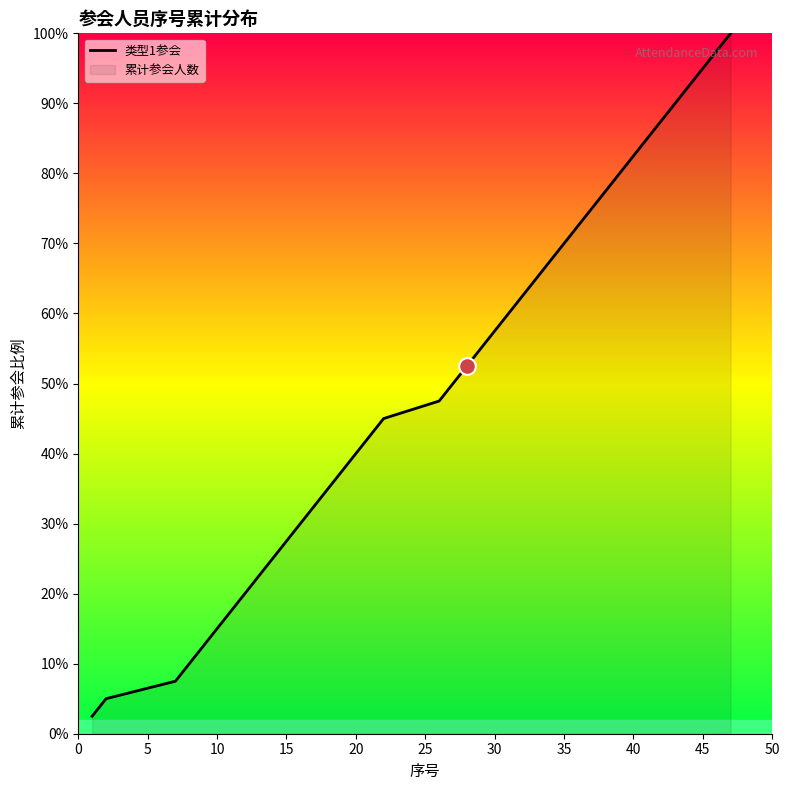

What is the difference between the maximum and minimum values?

97.5